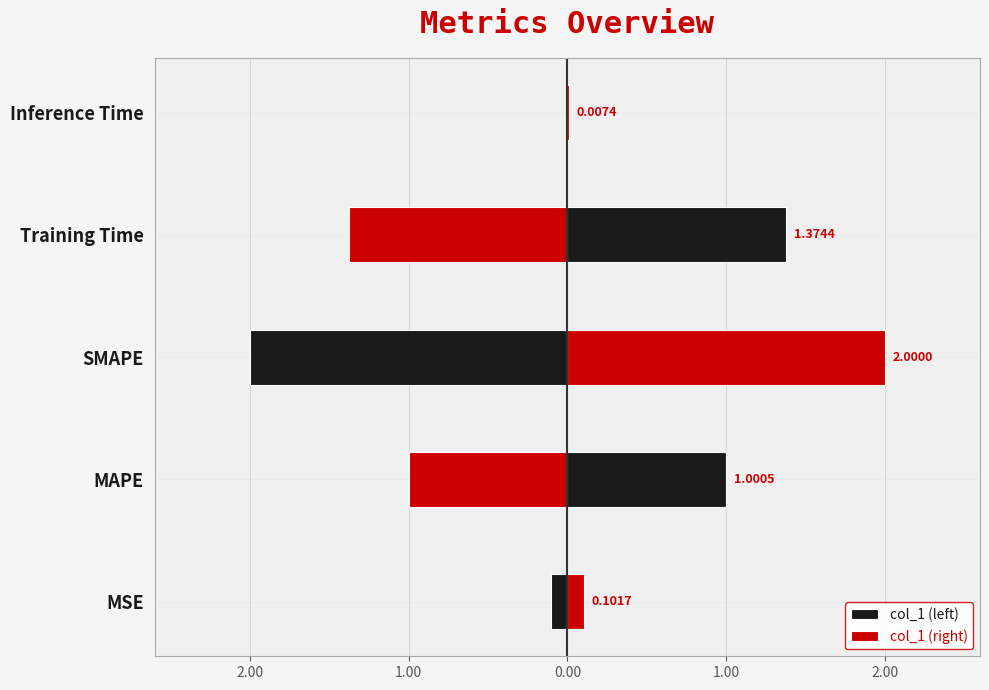

Are the bars horizontal?

Yes